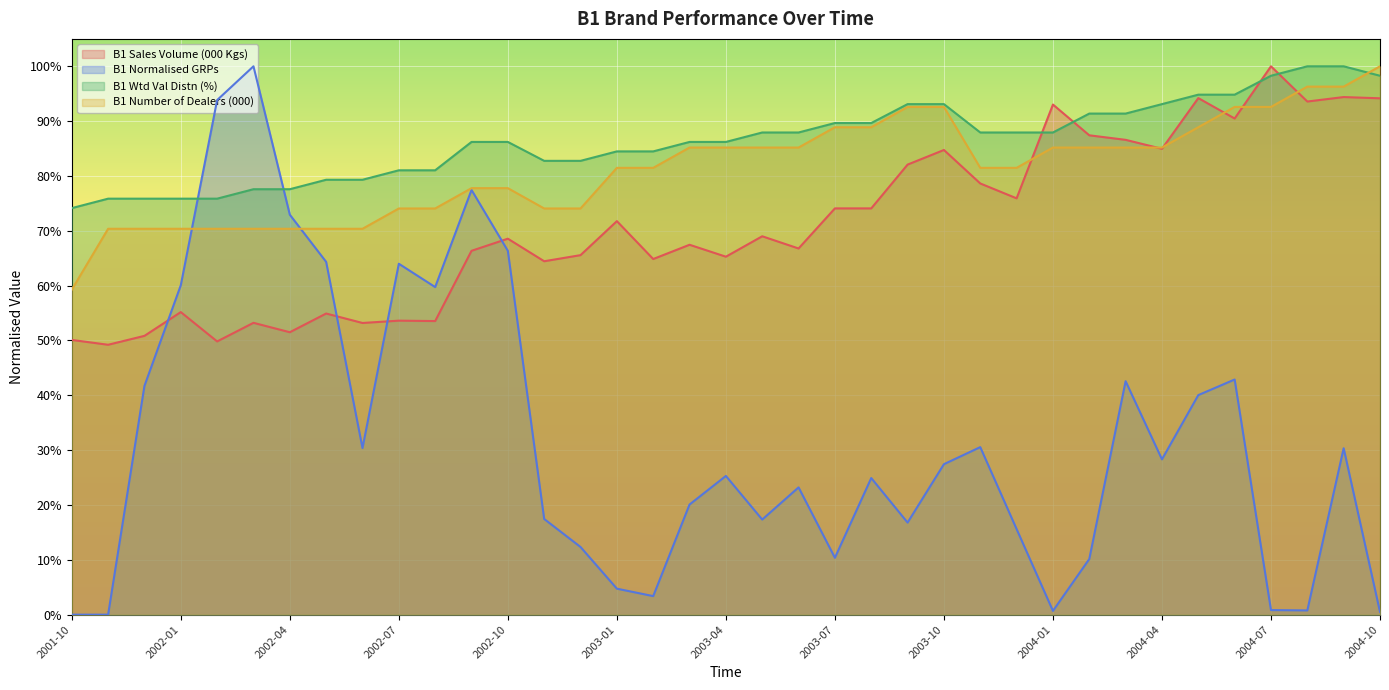

At which label does B1 Normalised GRPs reach its minimum?

2001-10